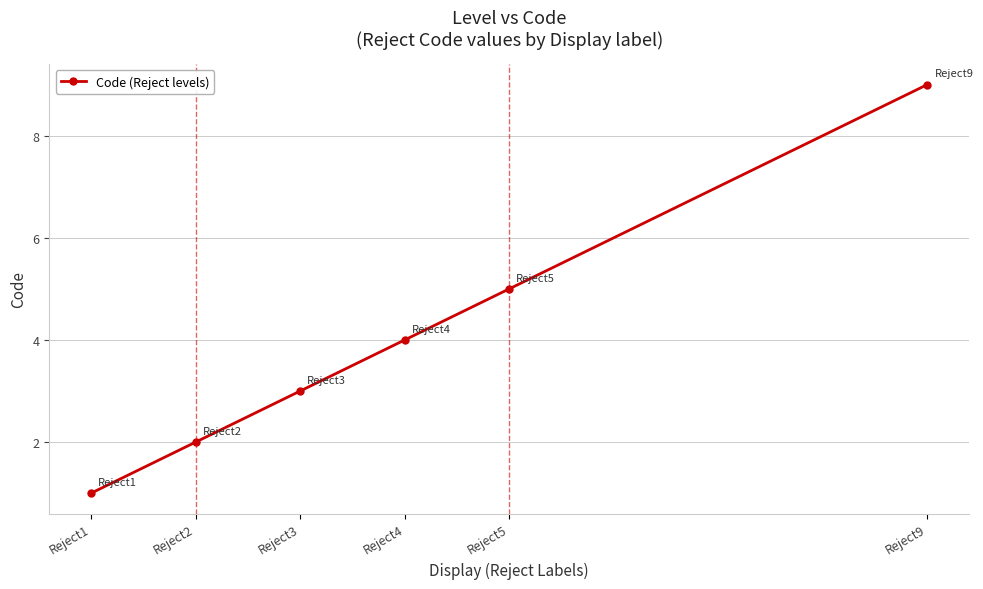

The value at Reject3 is 3. True or false?

True